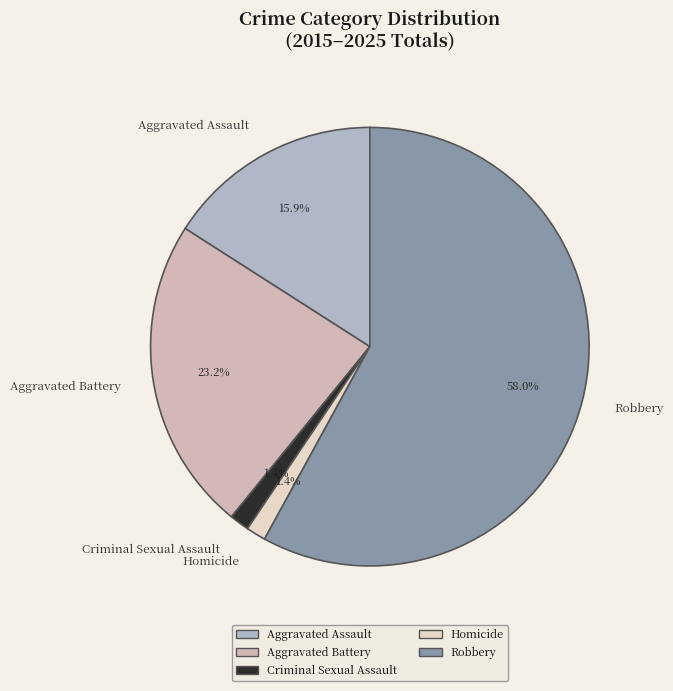

What portion of the pie excludes Criminal Sexual Assault?

98.6%